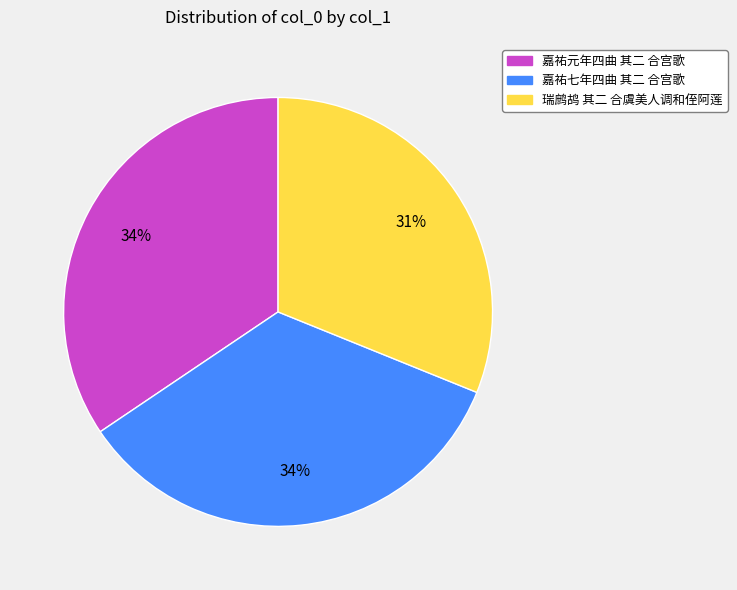

True or false: 瑞鹧鸪 其二 合虞美人调和侄阿莲 accounts for 31% of the total.

True